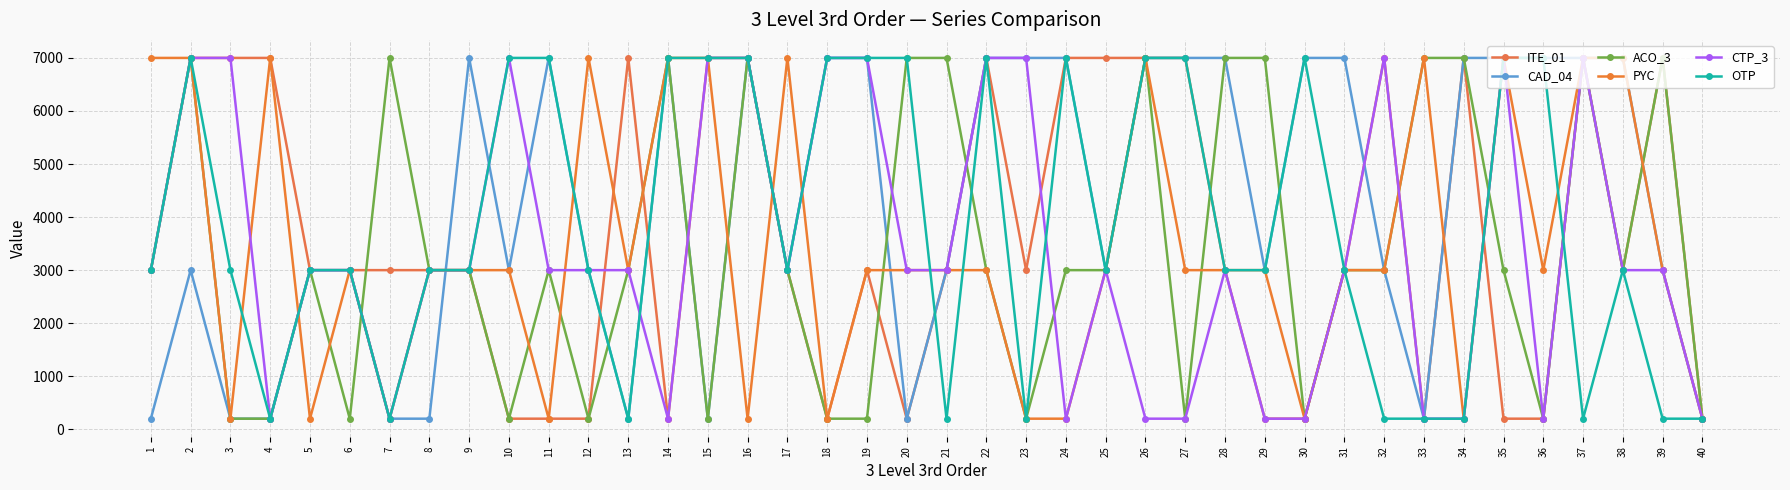

At which category does OTP reach its first local peak?

2